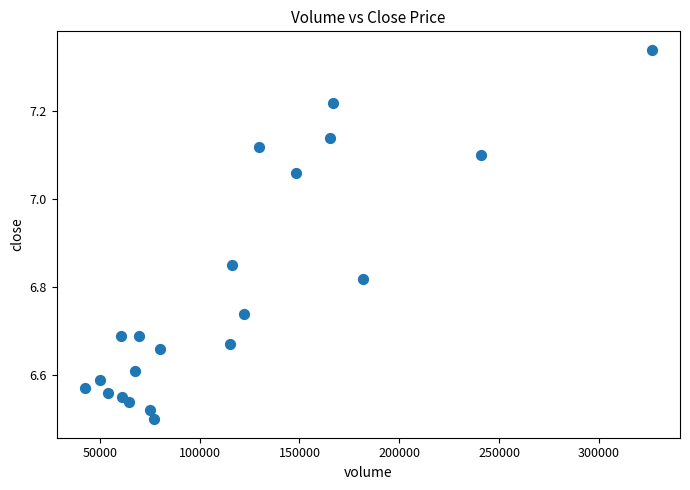

What is the range of X values (max minus min)?

284031.7